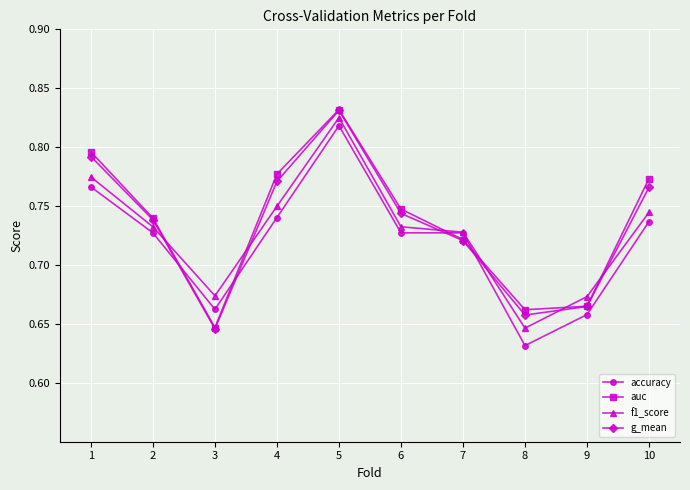

True or false: f1_score has a value of 0.2 at 10.

False